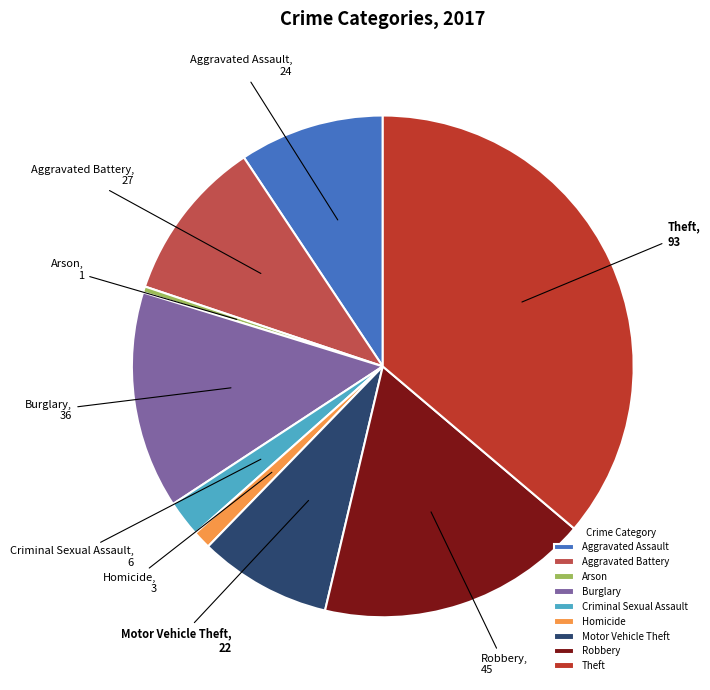

Is the sum of Criminal Sexual Assault and Motor Vehicle Theft greater than half?

No